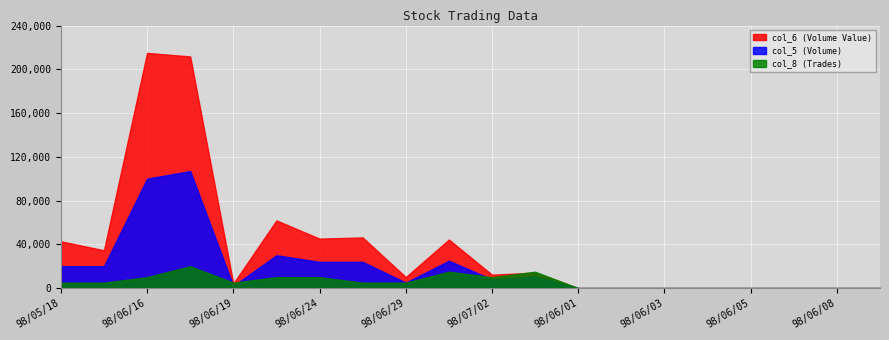

Which series has the largest total across all categories?

col_6 (Volume Value)